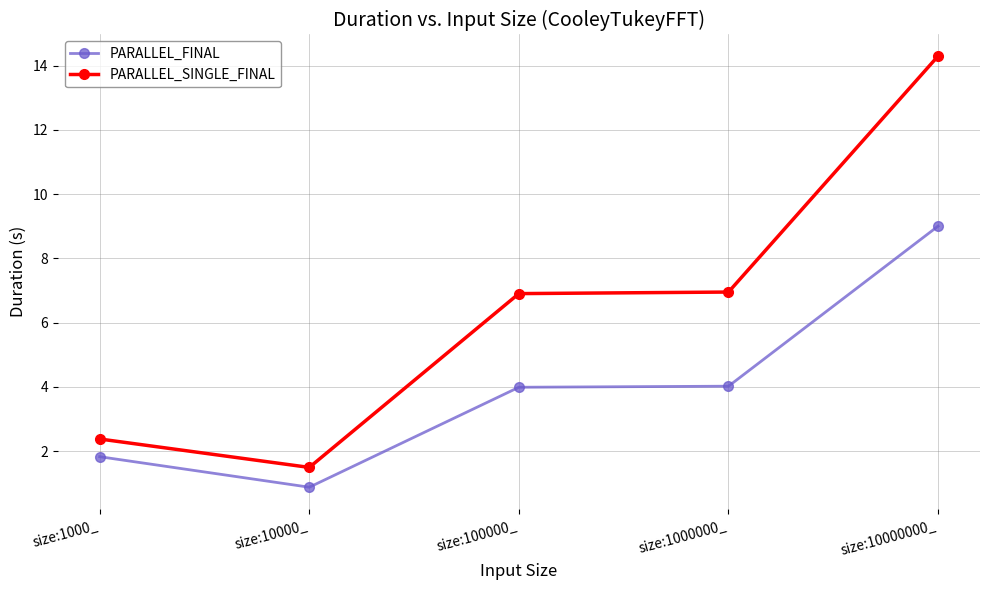

True or false: PARALLEL_FINAL and PARALLEL_SINGLE_FINAL cross at least once.

False